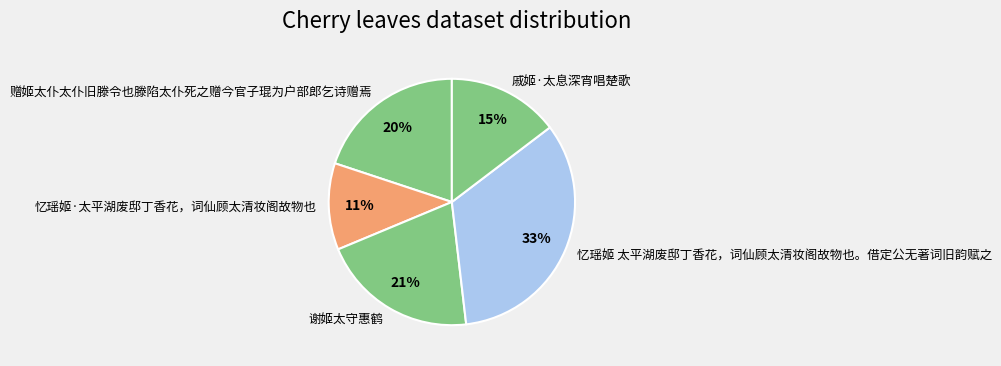

Rank the categories by value from lowest to highest.

忆瑶姬·太平湖废邸丁香花，词仙顾太清妆阁故物也, 戚姬·太息深宵唱楚歌, 赠姬太仆太仆旧滕令也滕陷太仆死之赠今官子琨为户部郎乞诗赠焉, 谢姬太守惠鹤, 忆瑶姬 太平湖废邸丁香花，词仙顾太清妆阁故物也。借定公无著词旧韵赋之